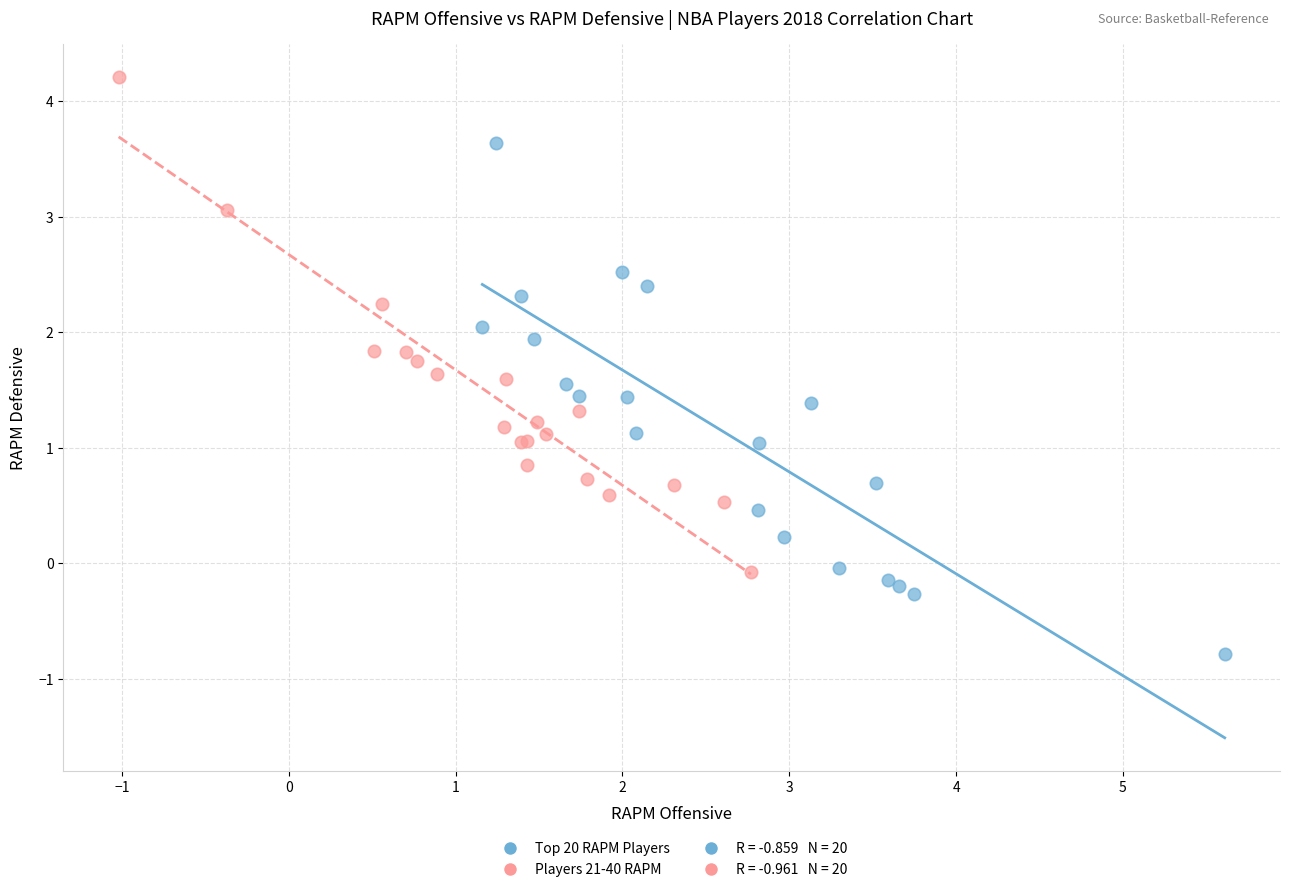

Which series has the widest spread of Y values?

Top 20 RAPM Players